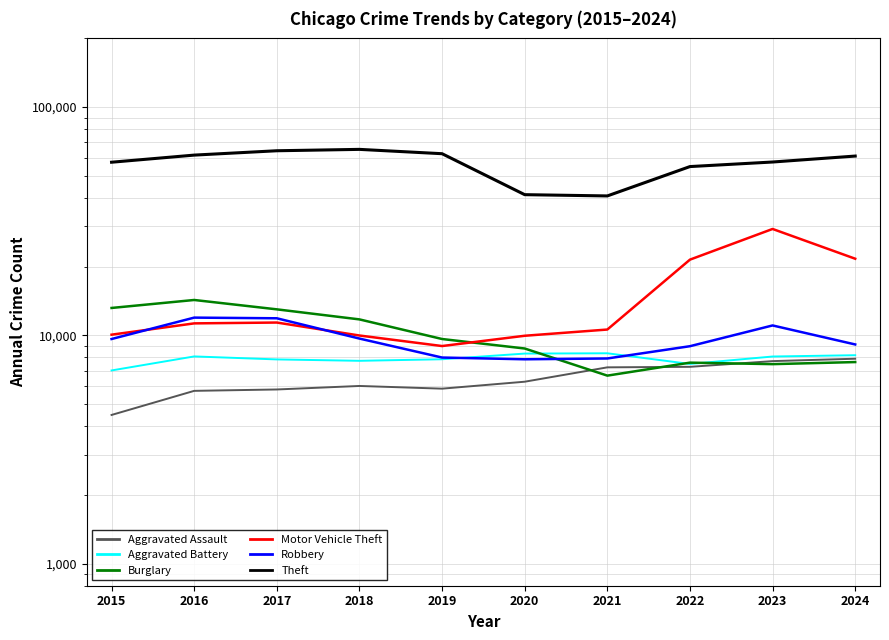

What is the sum of all Aggravated Battery values?

78964